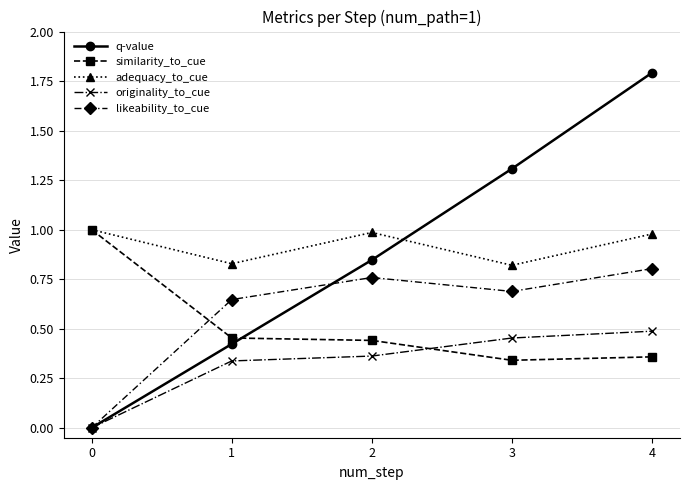

Rank the categories by q-value value from highest to lowest.

4, 3, 2, 1, 0